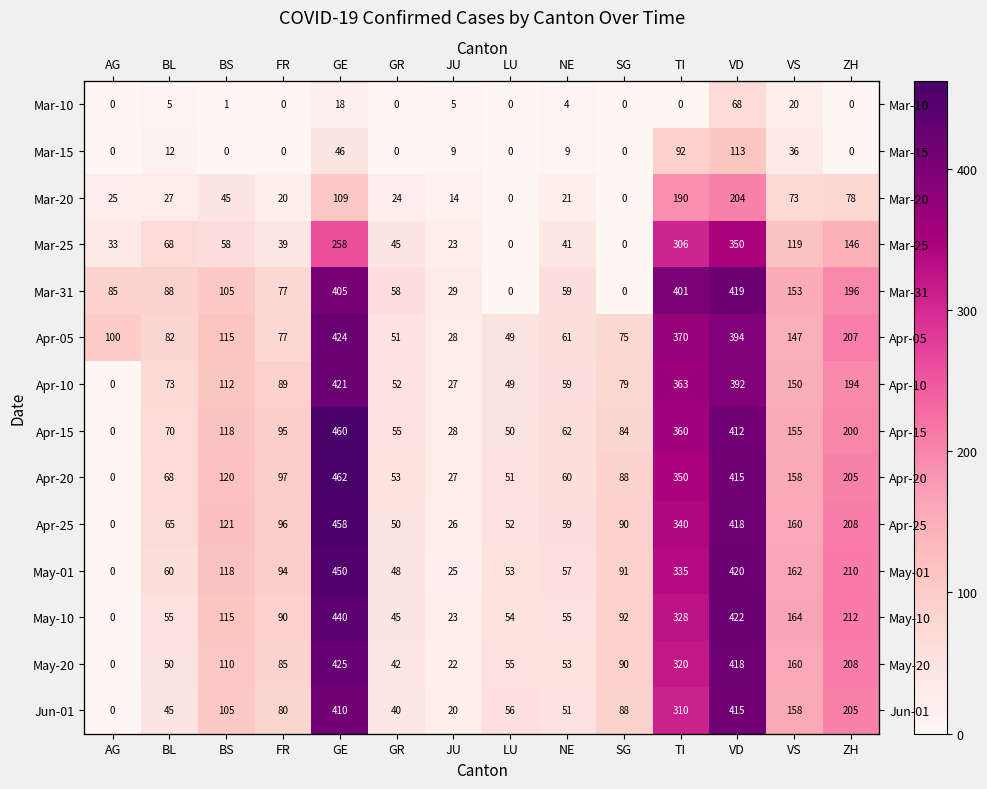

The Jun-01 series shows 71 at BL. True or false?

False